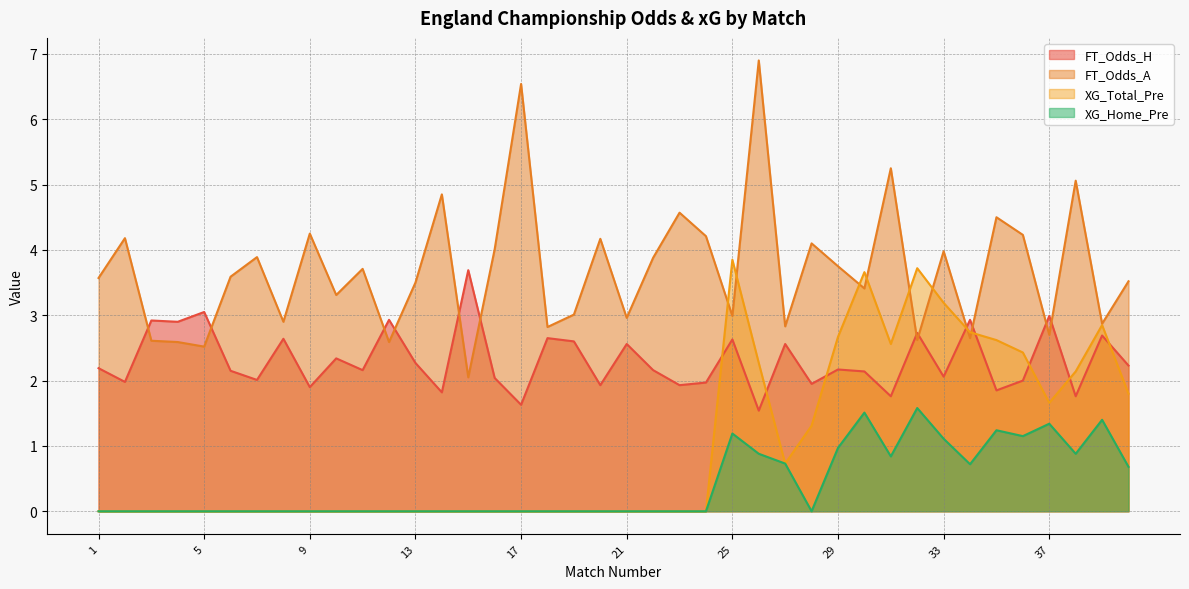

Rank the series at 37 from lowest to highest value.

XG_Home_Pre, XG_Total_Pre, FT_Odds_A, FT_Odds_H